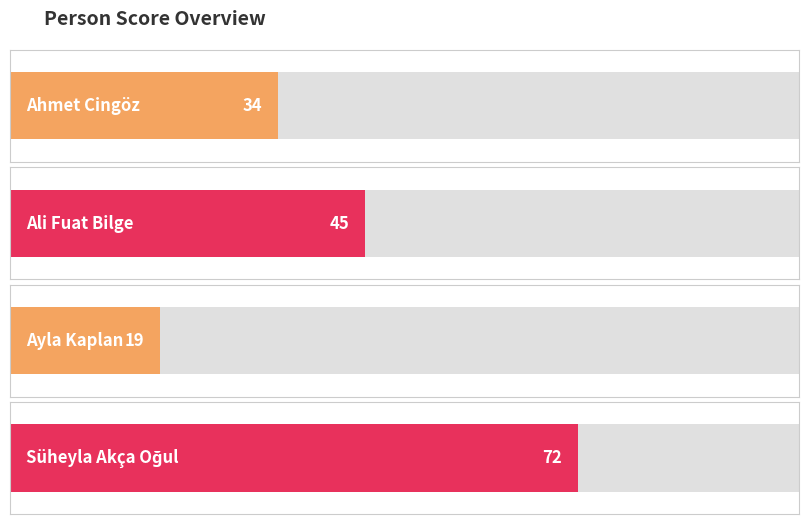

Between Süheyla Akça Oğul and Ayla Kaplan, which is larger?

Süheyla Akça Oğul